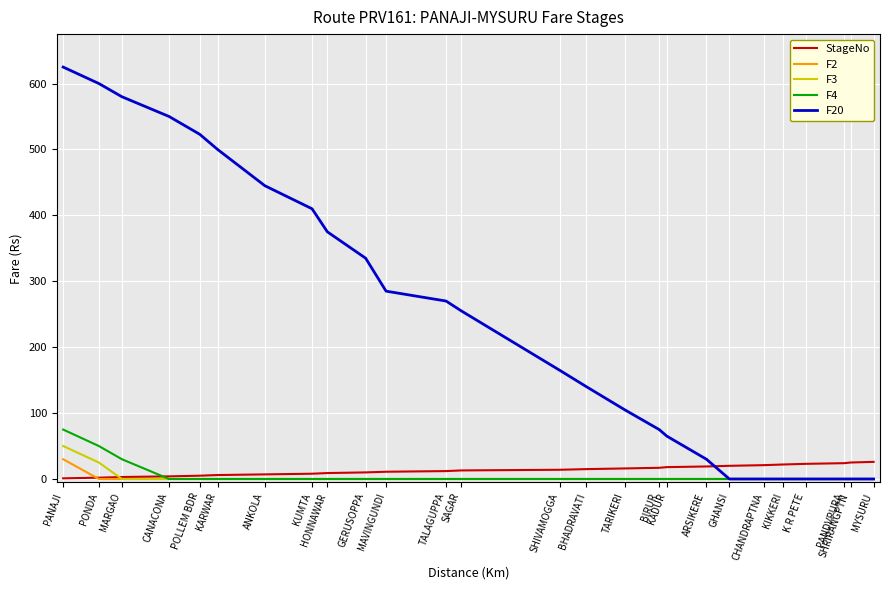

At which category does the chart reach its peak across all series?

PANAJI